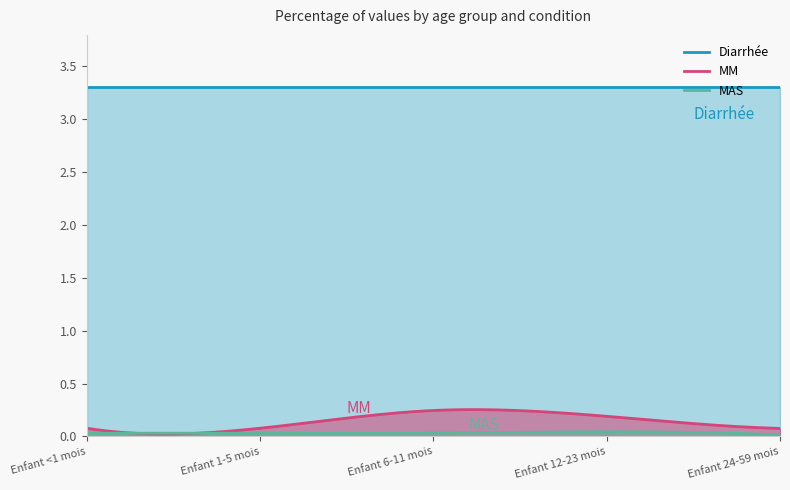

What position from the left is Enfant 1-5 mois?

2